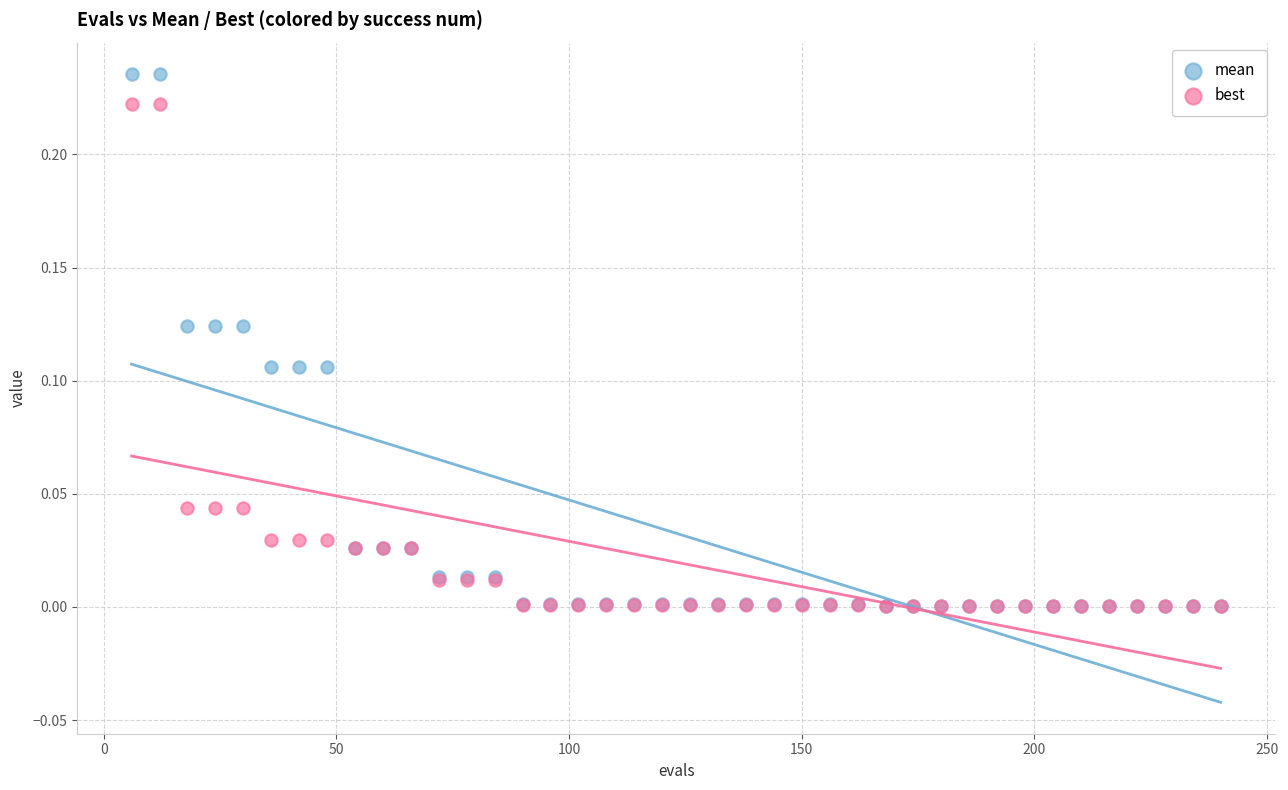

Which series contains the highest Y value?

mean